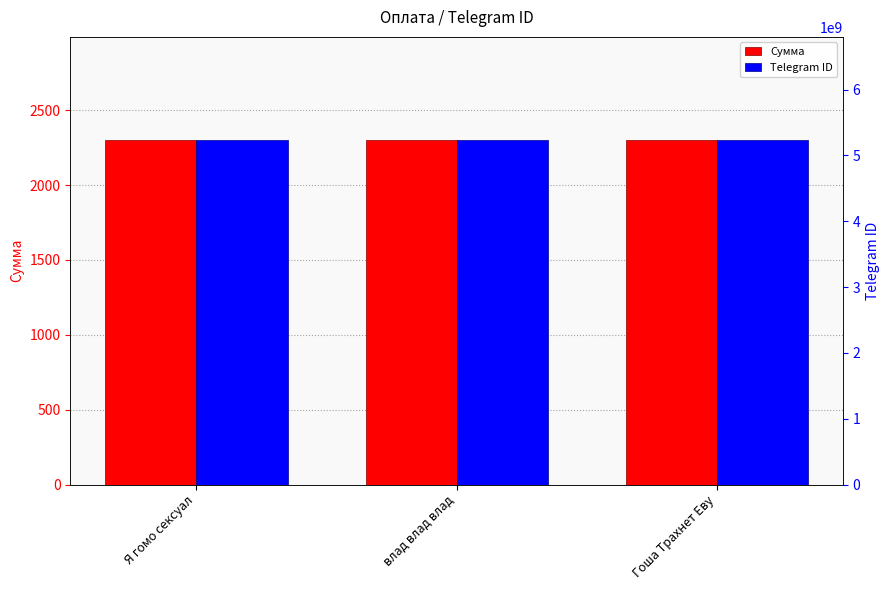

What is the lowest value of the Сумма series?

2300